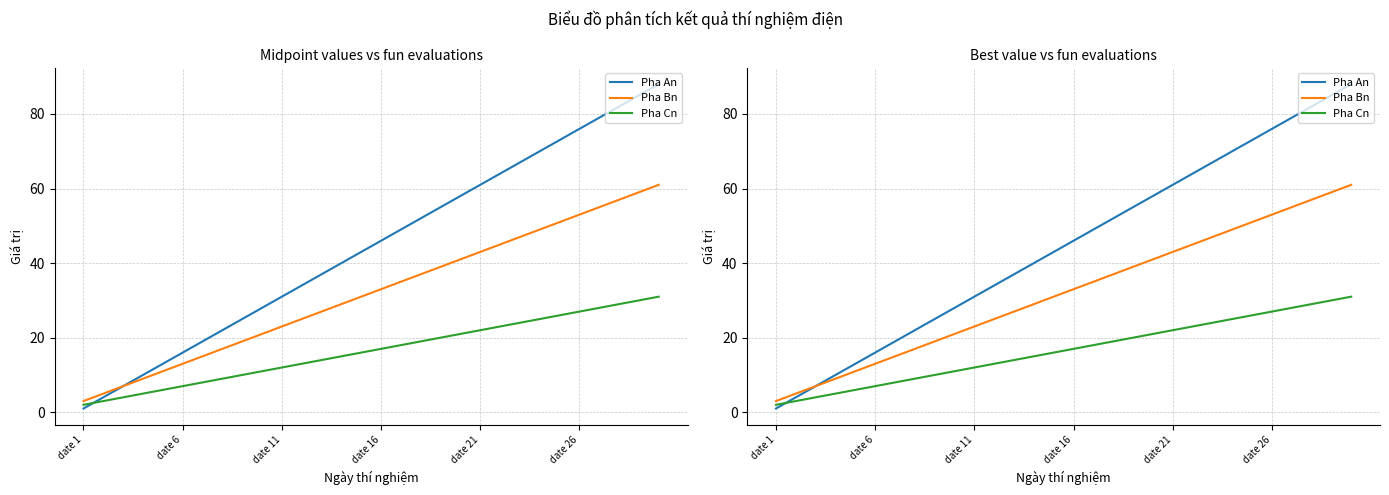

What is the difference between the second highest and minimum values in the Pha Cn series?

28